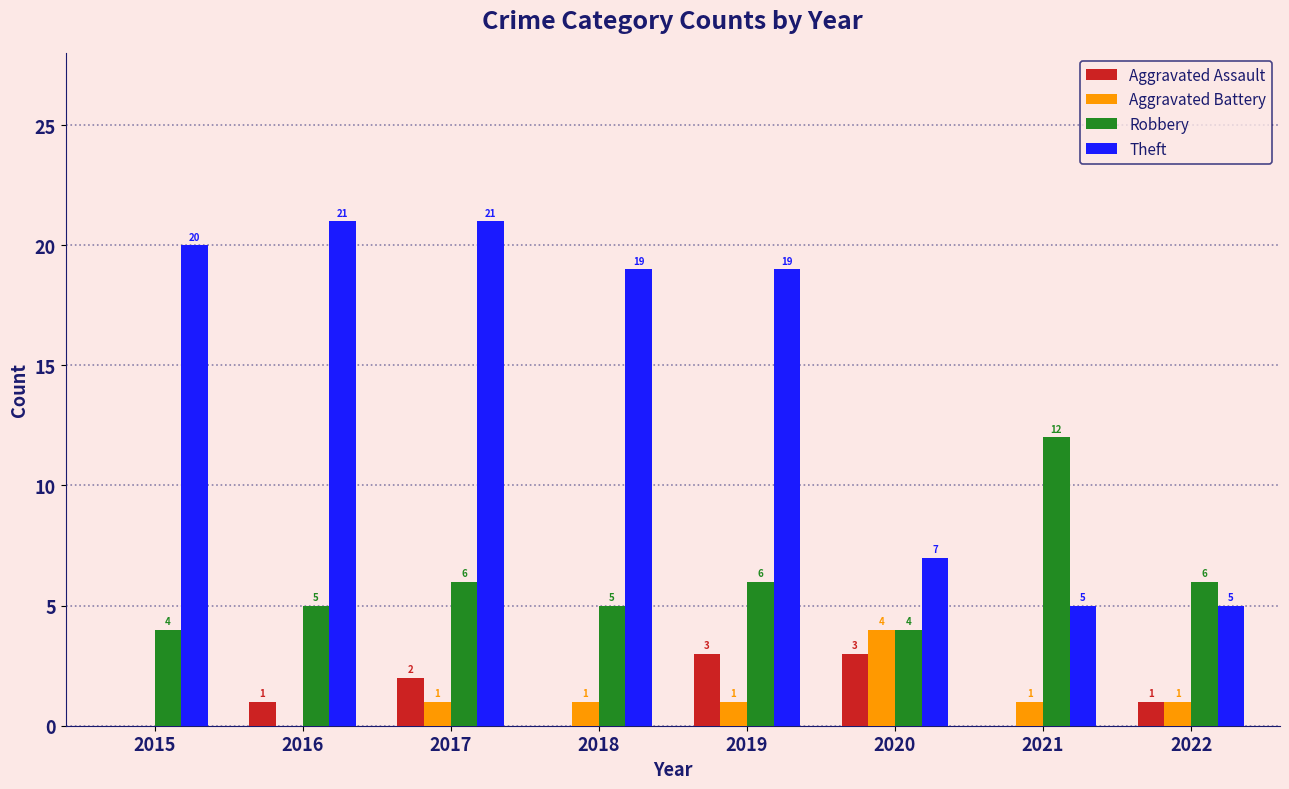

Is the value of Aggravated Battery at 2021 greater than the value of Robbery at 2016?

No